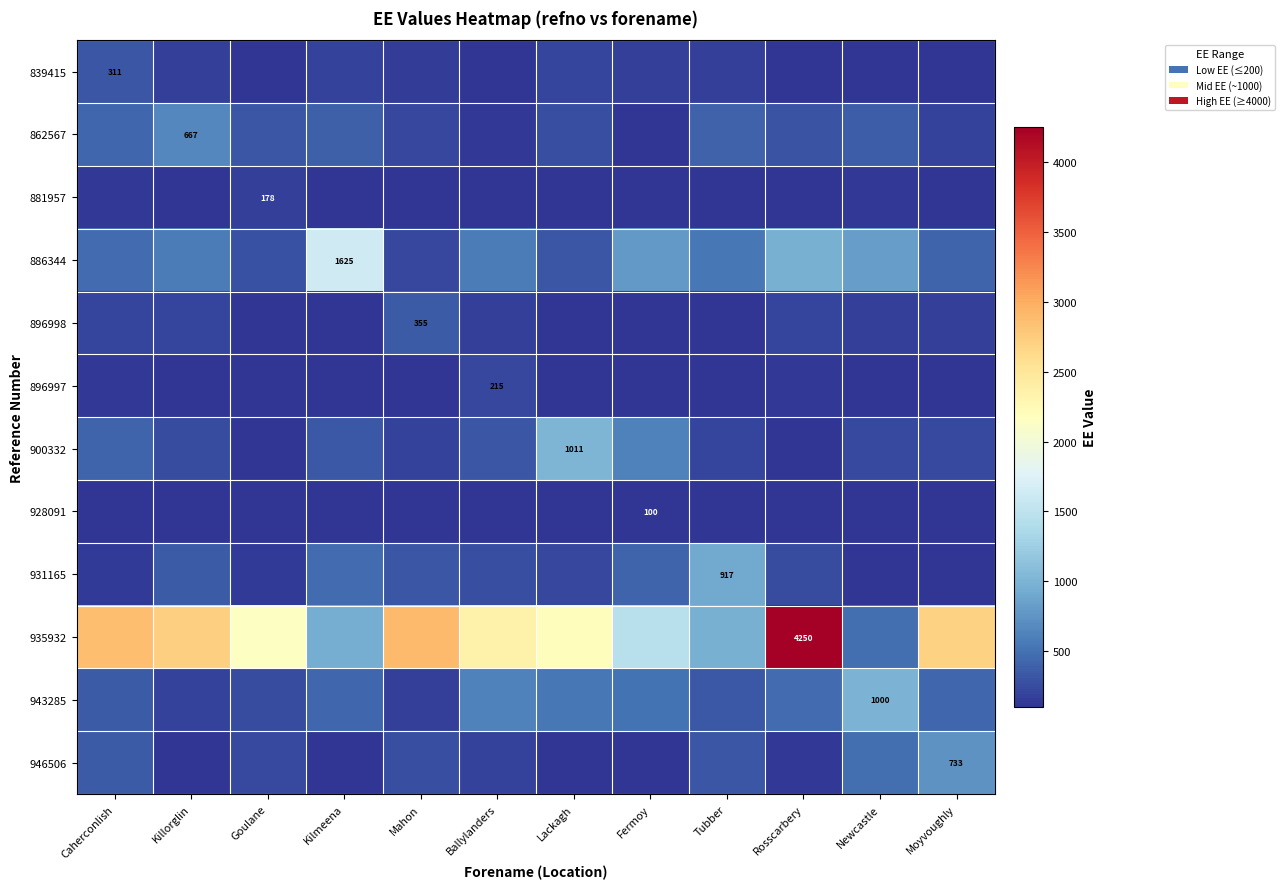

At which label does 928091 first exceed 48?

Caherconlish